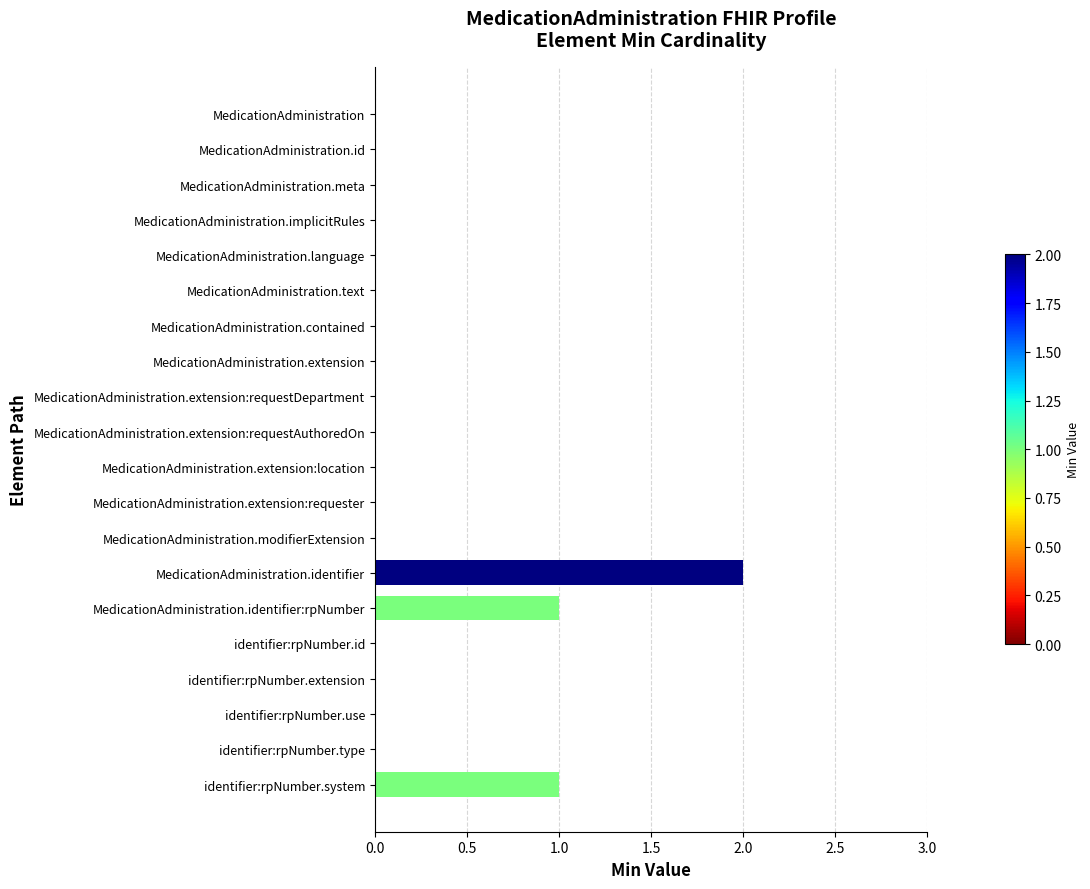

Which label corresponds to the largest value in the chart?

MedicationAdministration.identifier